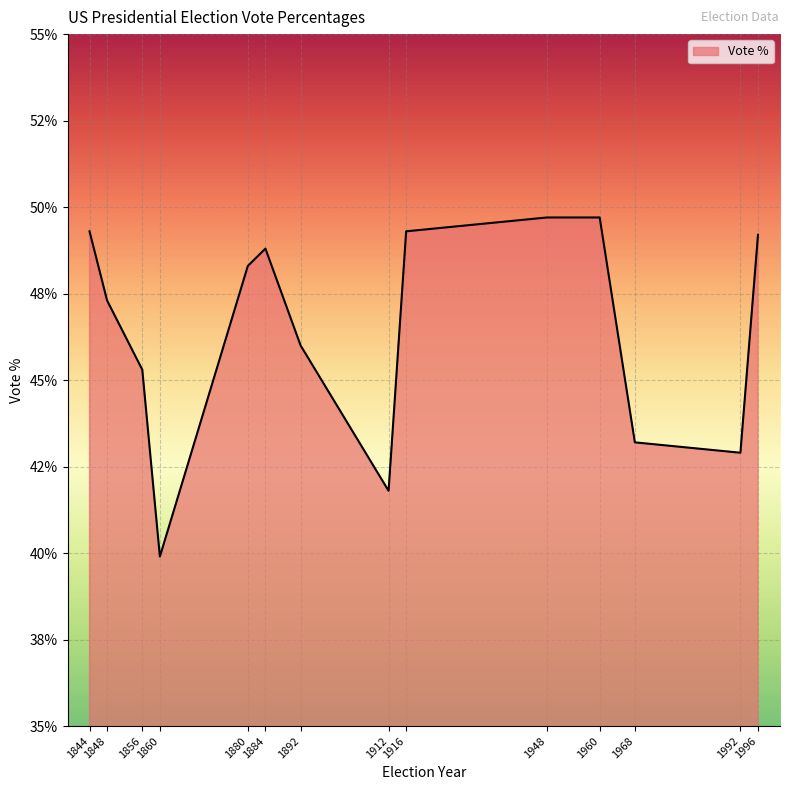

Does the chart display data point markers on the line(s)?

No